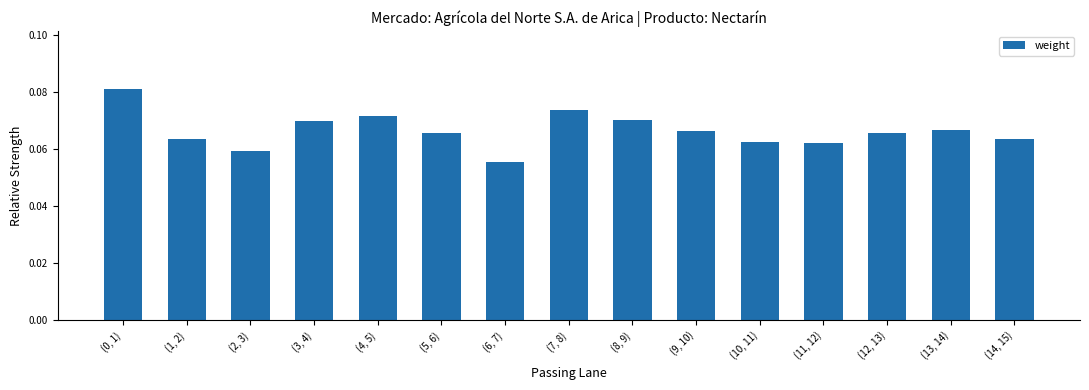

At which category does the chart reach its peak across all series?

(0, 1)